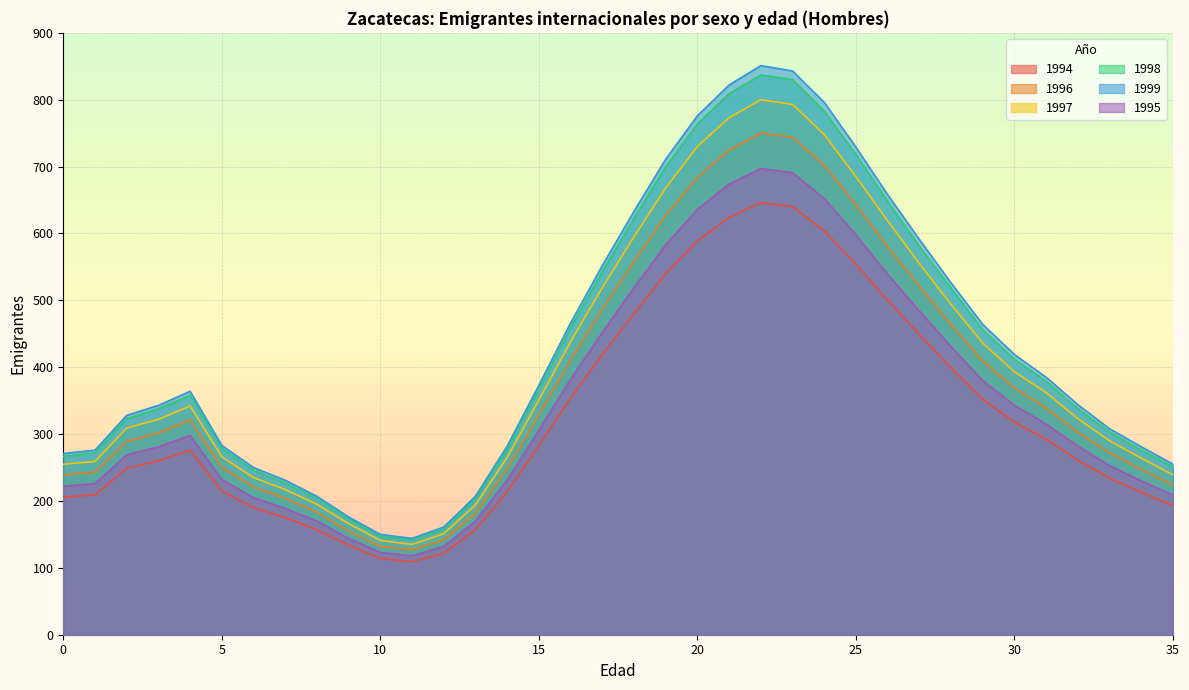

Where is the first local maximum for 1997?

4